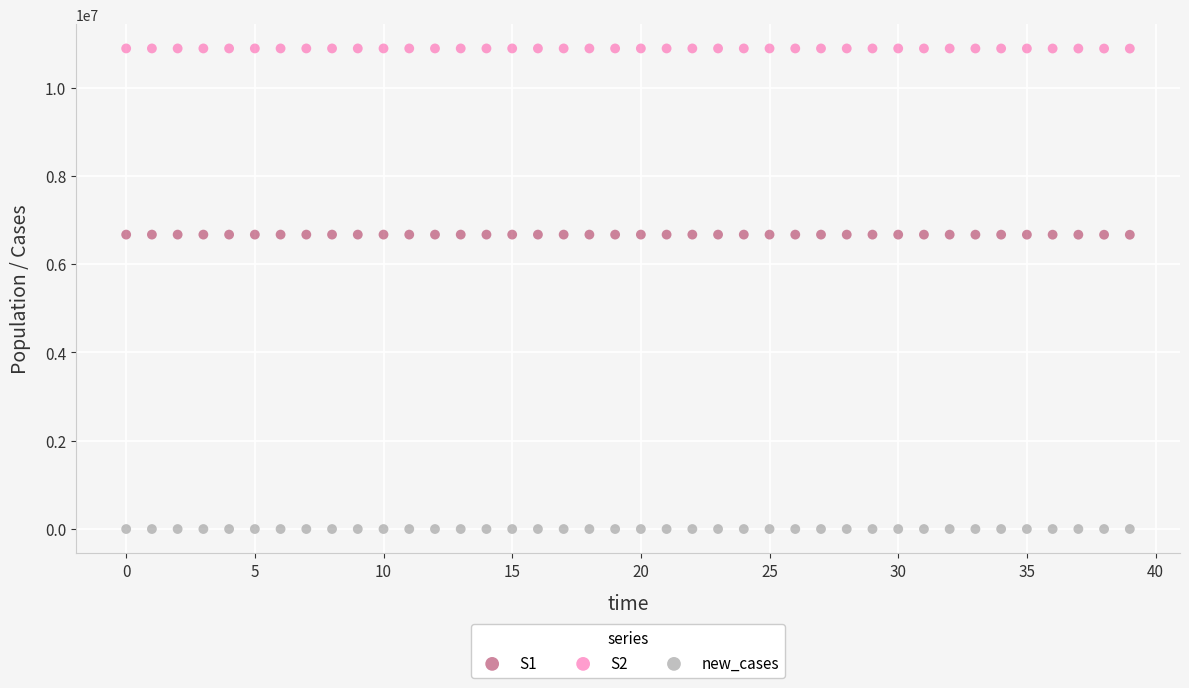

Which series reaches the maximum Y coordinate?

S2